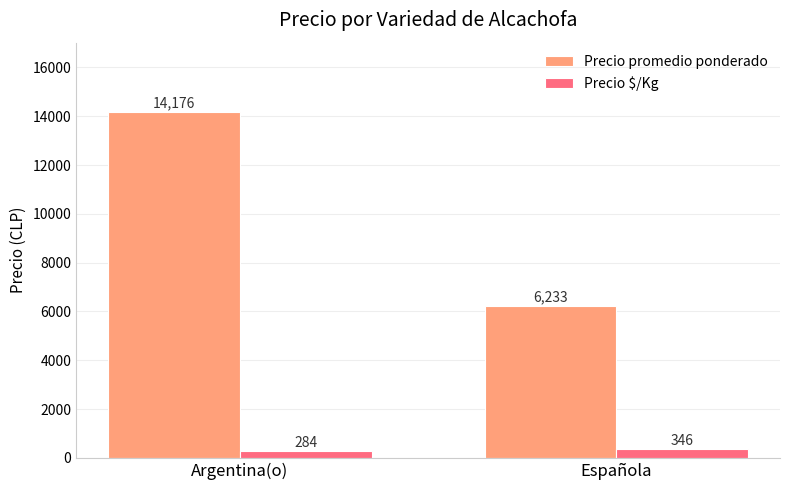

Rank the series at Argentina(o) from highest to lowest value.

Precio promedio ponderado, Precio $/Kg